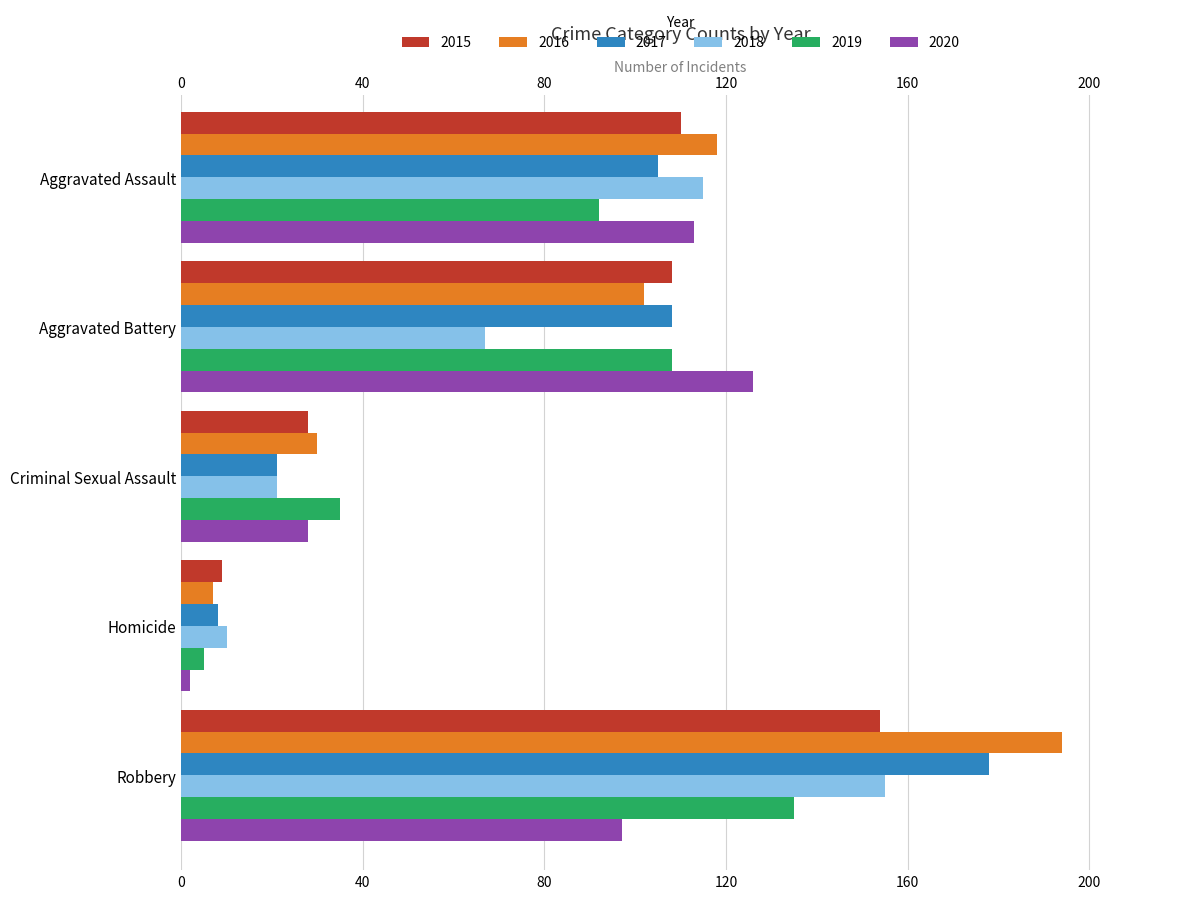

The 2018 series shows 228 at Robbery. True or false?

False